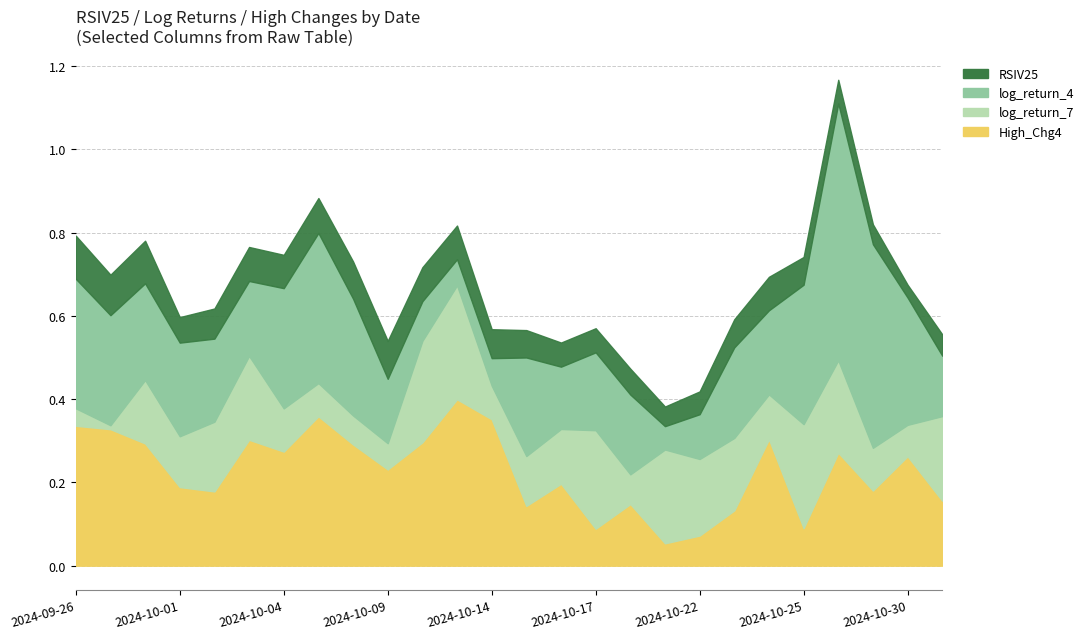

What is the maximum value shown in the chart?

0.6